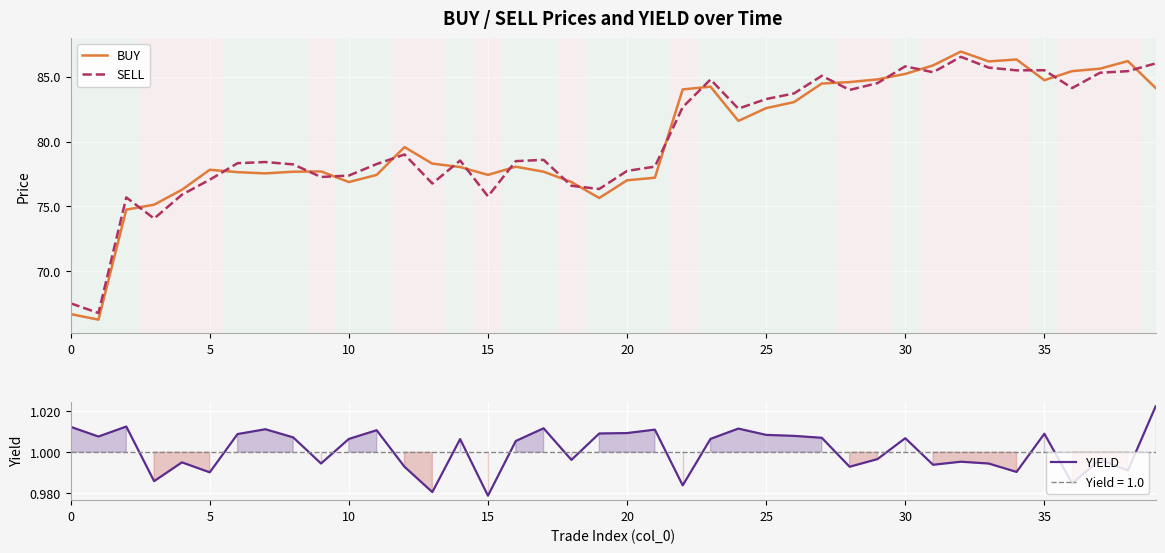

Is this an area chart (filled region under the line)?

No